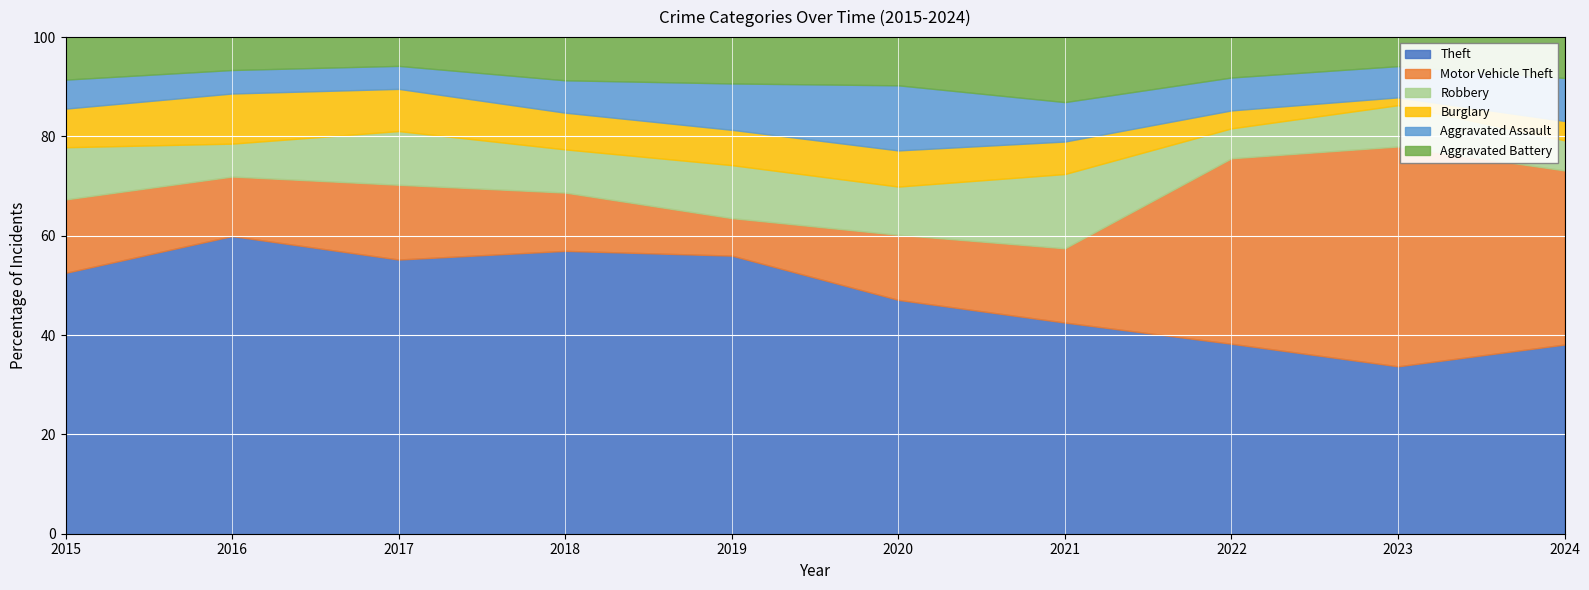

What is the total value across all series at 2018?

100.0